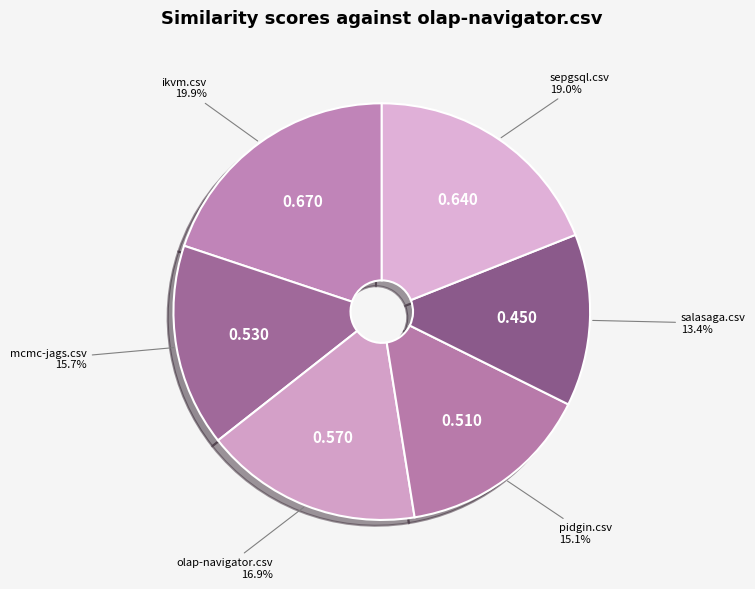

To the nearest percent, what is the difference between the largest and smallest slice percentages?

7%